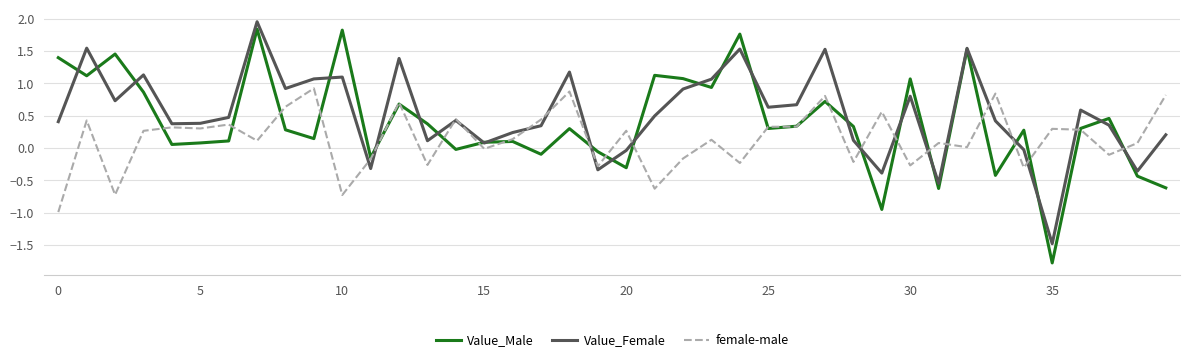

Which series has the widest spread of values?

Value_Male